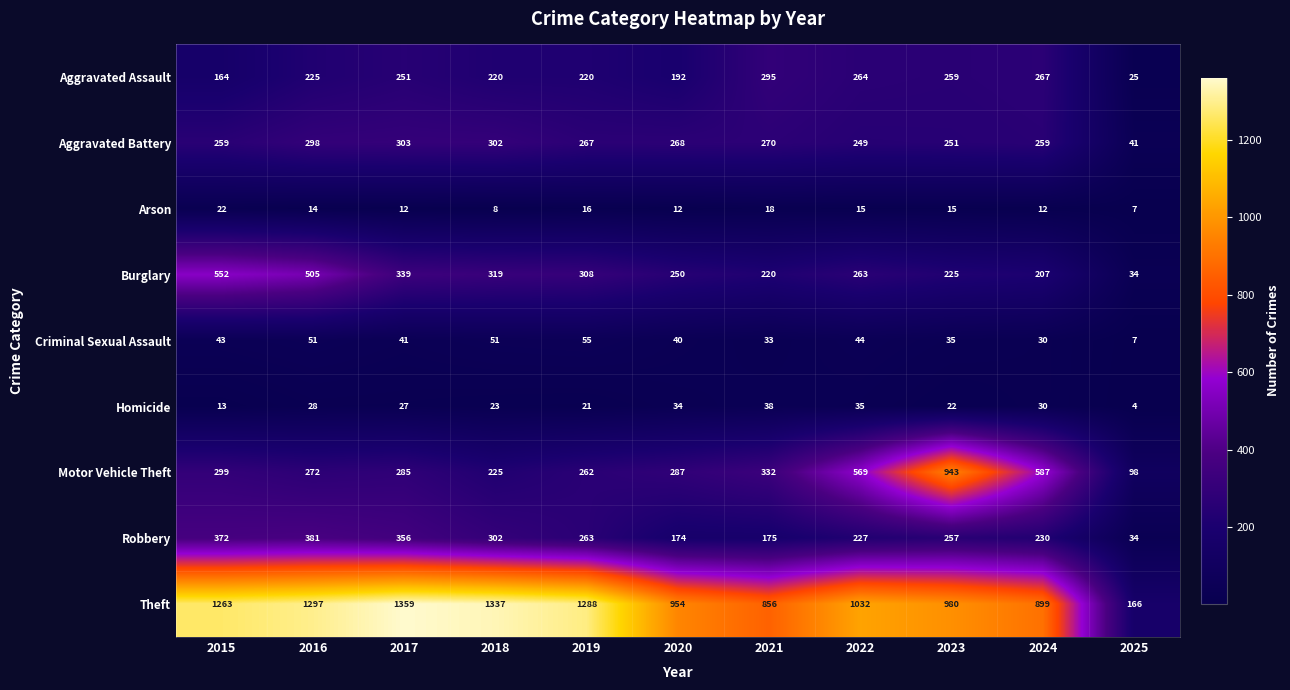

What is the greatest value displayed?

1359